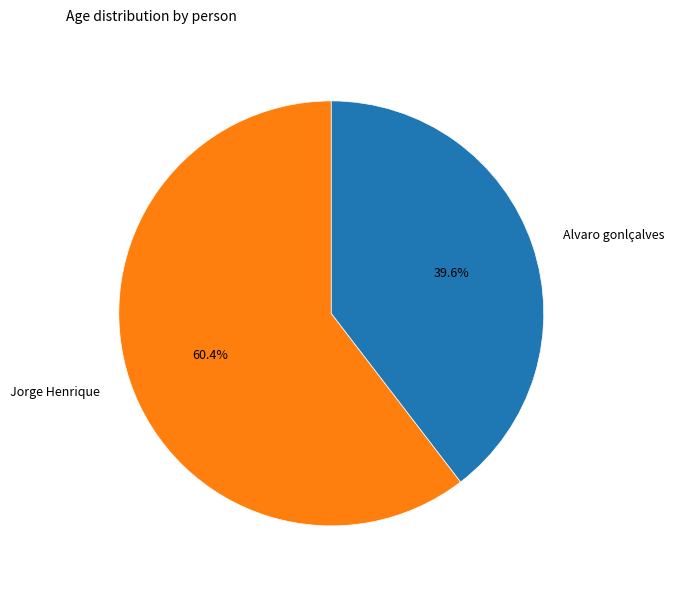

Approximately how many times larger is the value at Jorge Henrique compared to Alvaro gonlçalves?

1.5